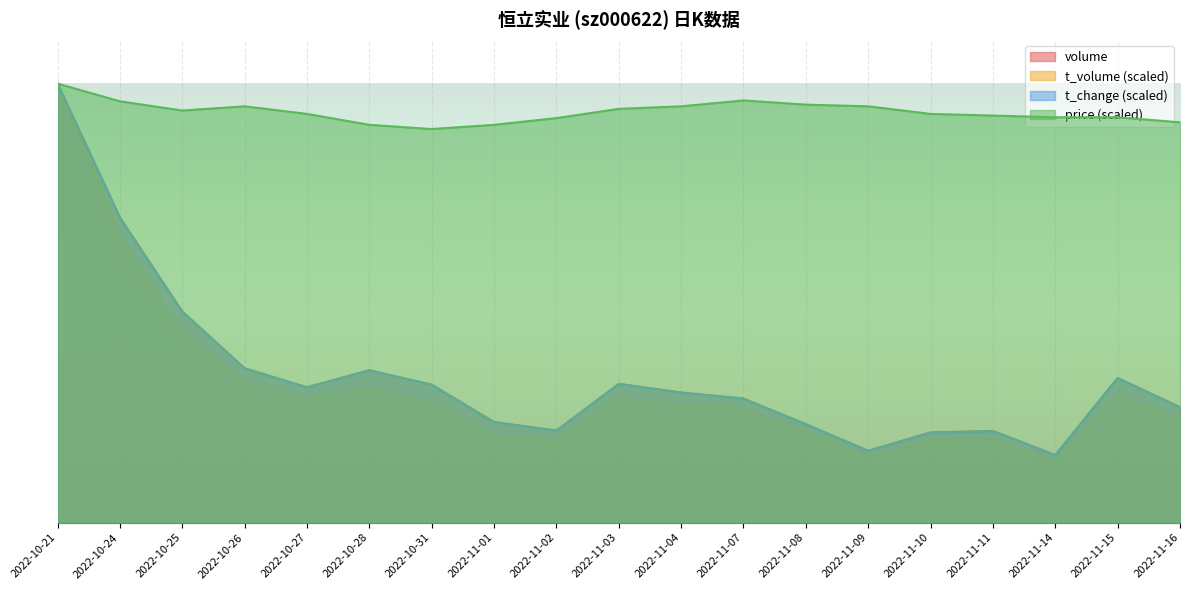

Which series has the largest total across all categories?

price (scaled)